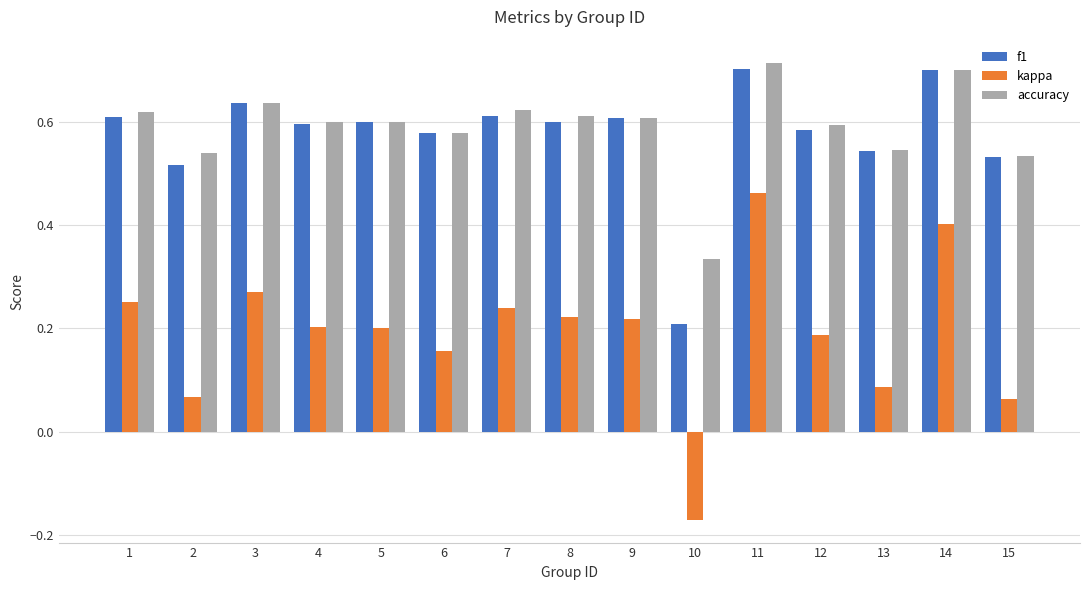

List the series in order of their peak value, lowest first.

kappa, f1, accuracy